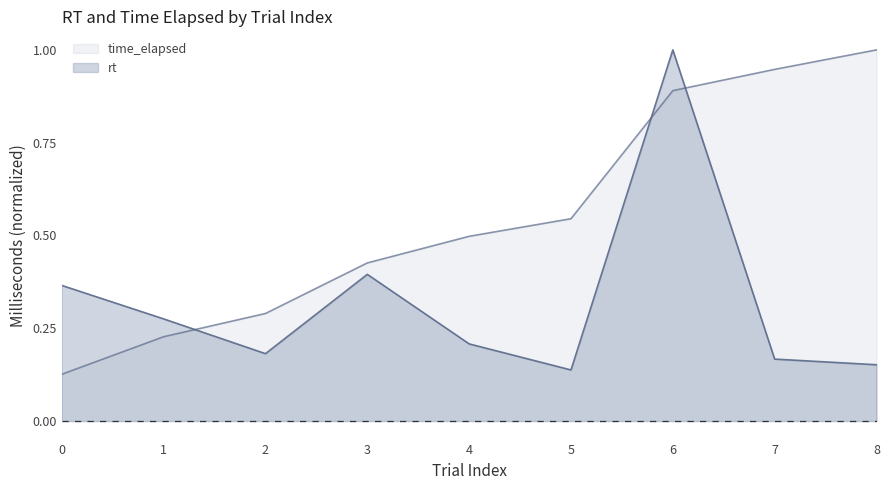

What is the sum of the time_elapsed values at 7 and 5?

1.5